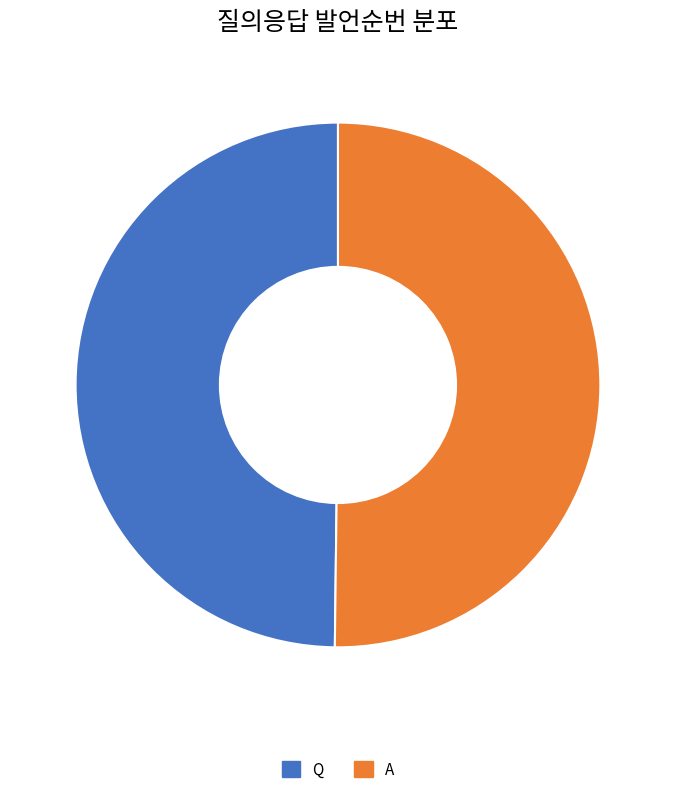

The Q slice represents 60% of the pie. True or false?

False